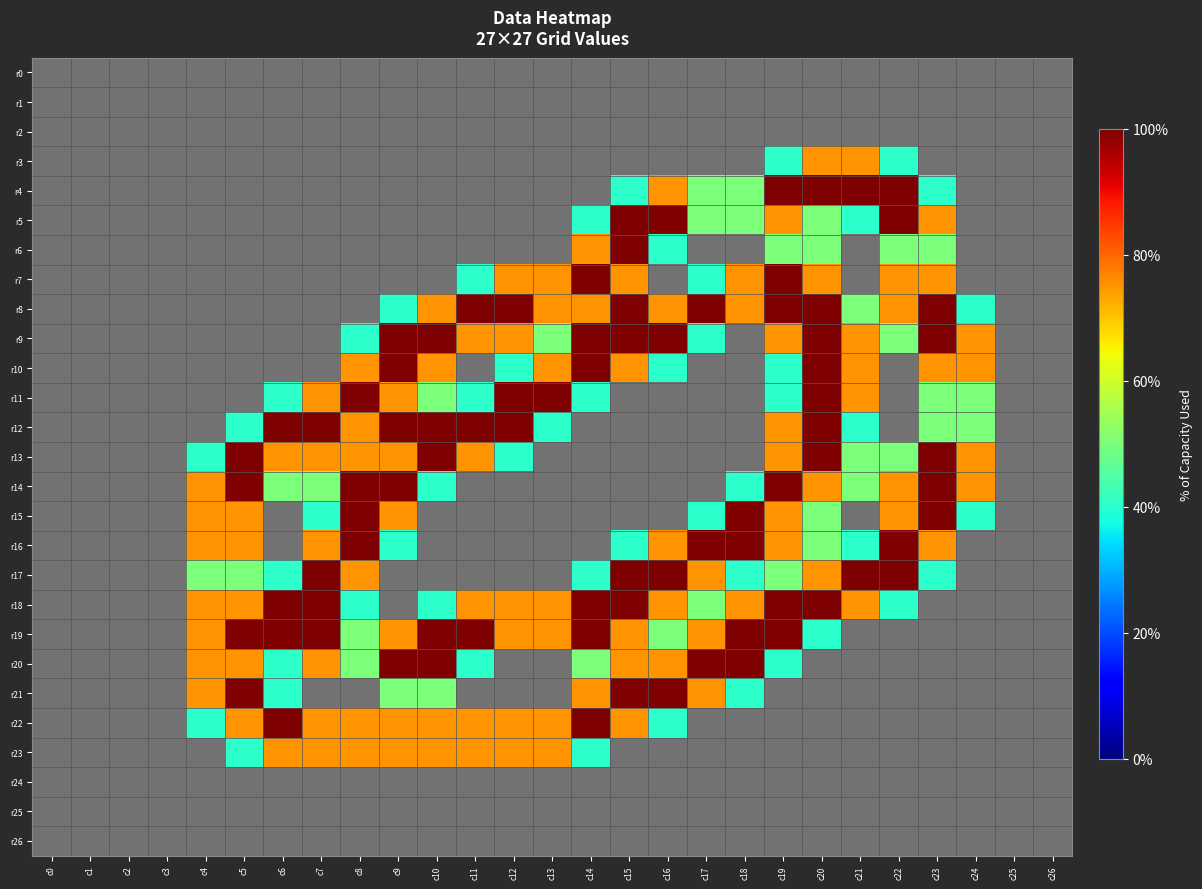

Which series has the largest total across all categories?

r19